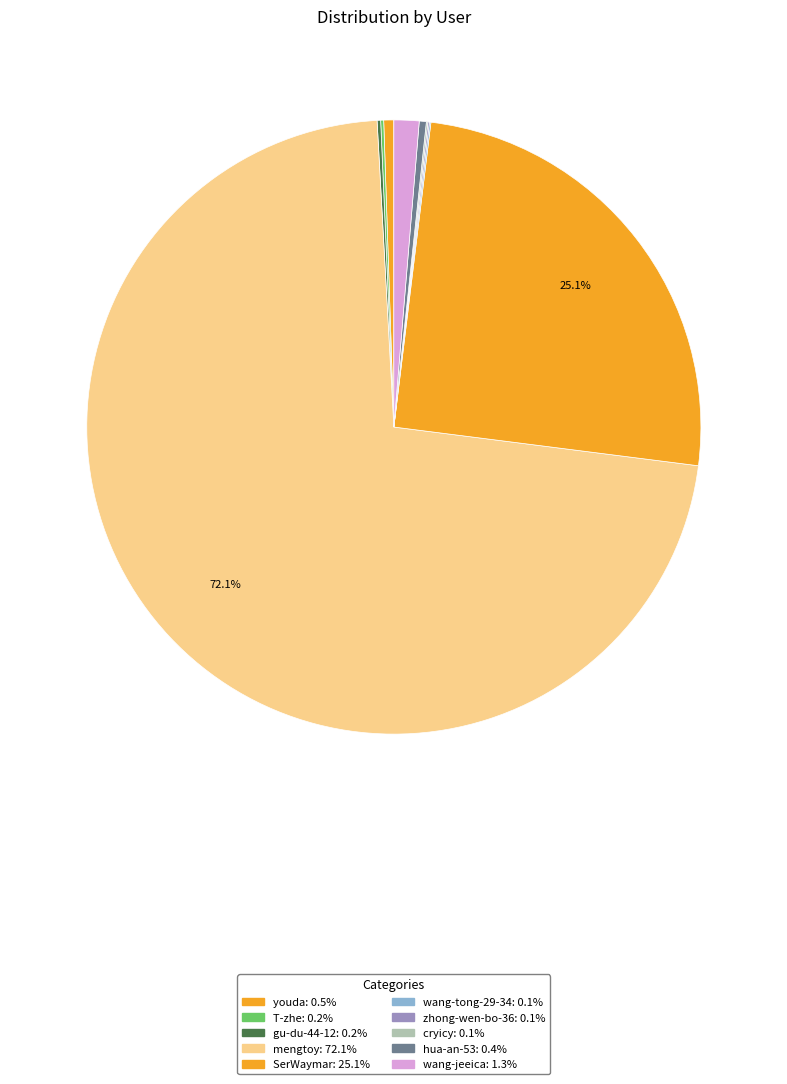

What percentage is NOT represented by T-zhe?

99.8%